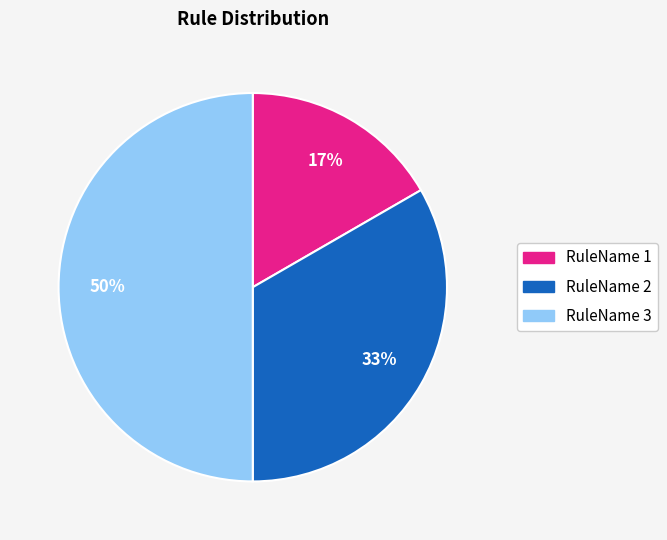

True or false: RuleName 1 accounts for 17% of the total.

True